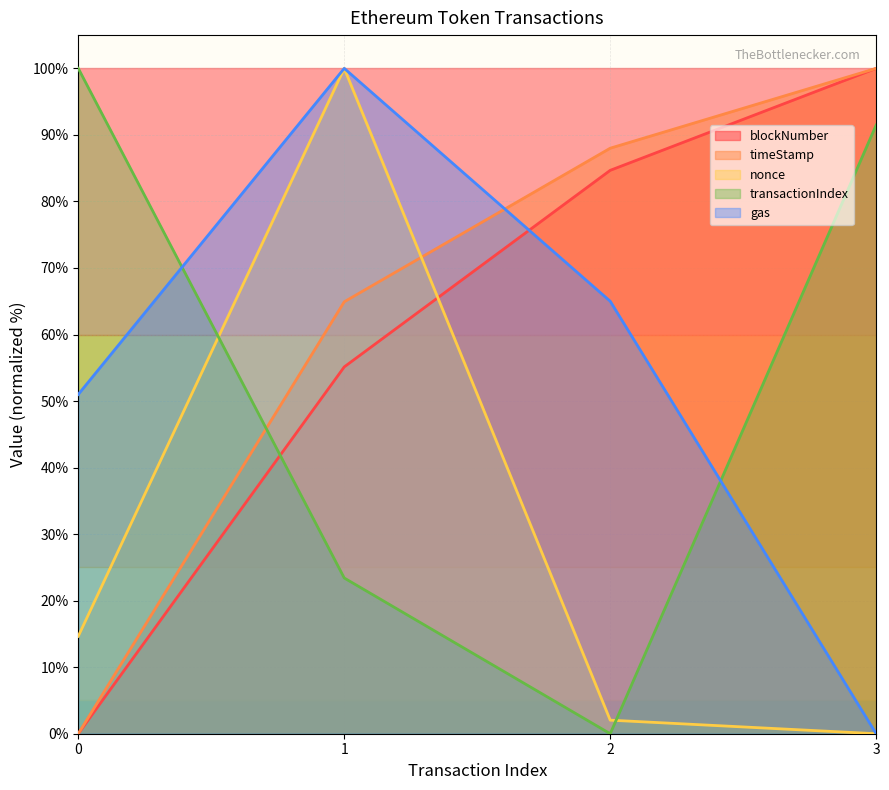

Which series has the largest total across all categories?

timeStamp